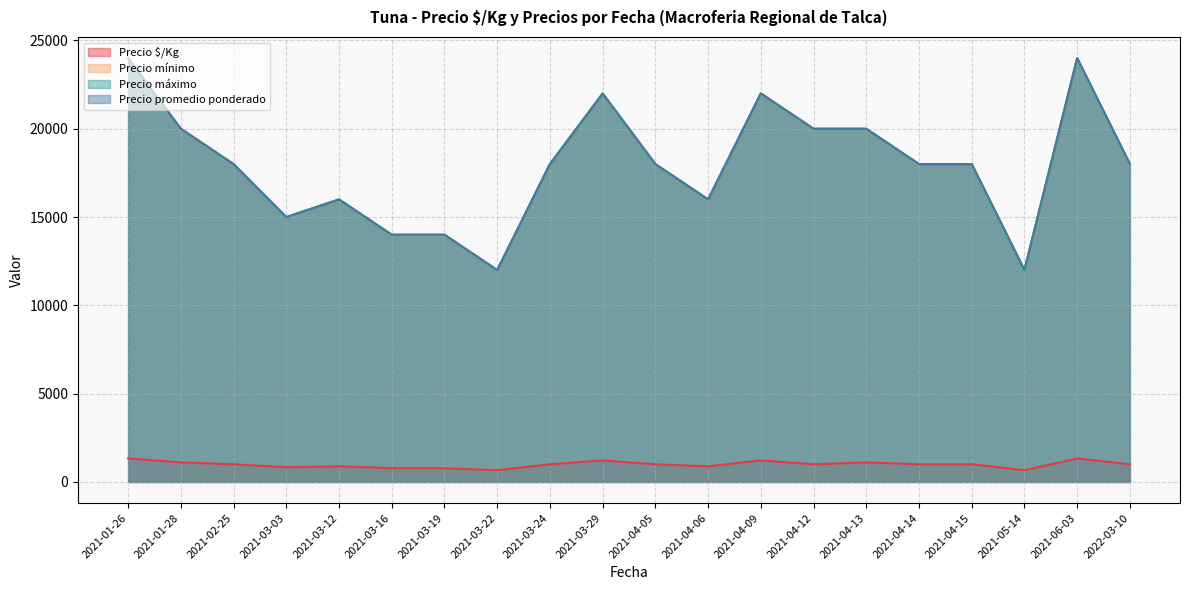

What is the total value across all series at 2021-04-13?

61111